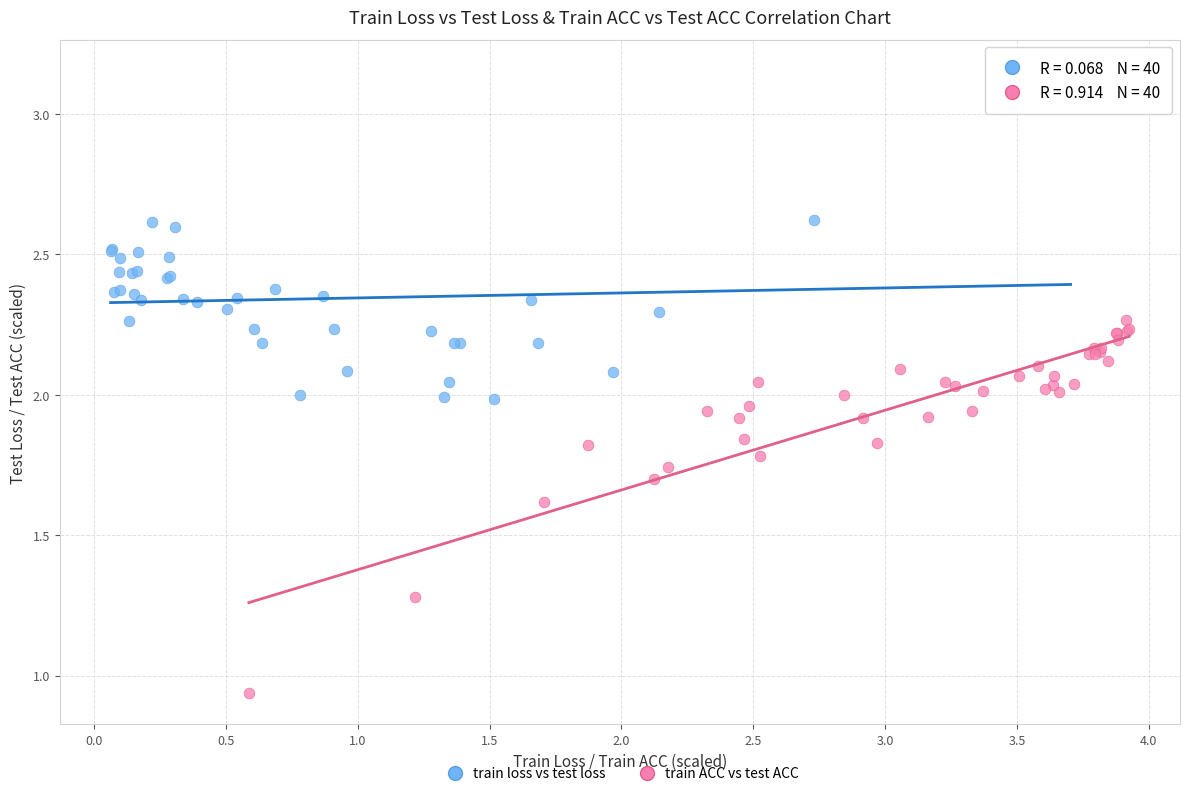

What are all the series names shown in the legend?

train loss vs test loss, train ACC vs test ACC